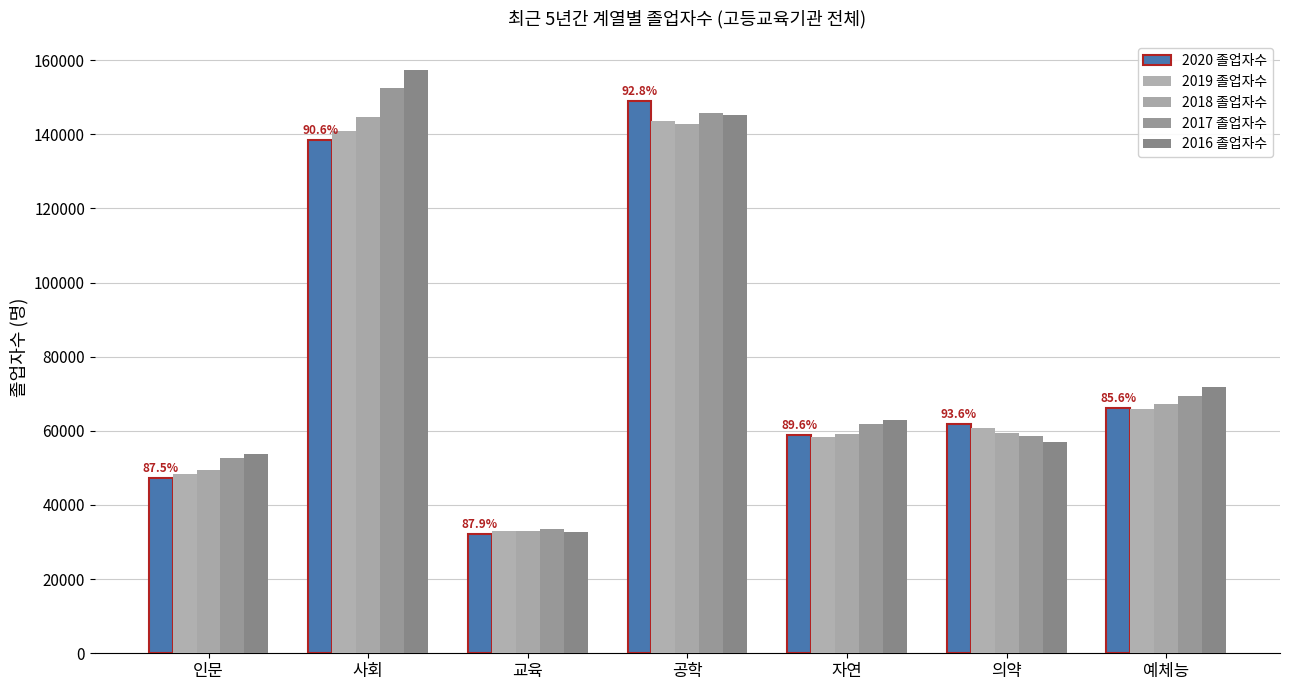

Rank the series at 예체능 from lowest to highest value.

2019 졸업자수, 2020 졸업자수, 2018 졸업자수, 2017 졸업자수, 2016 졸업자수